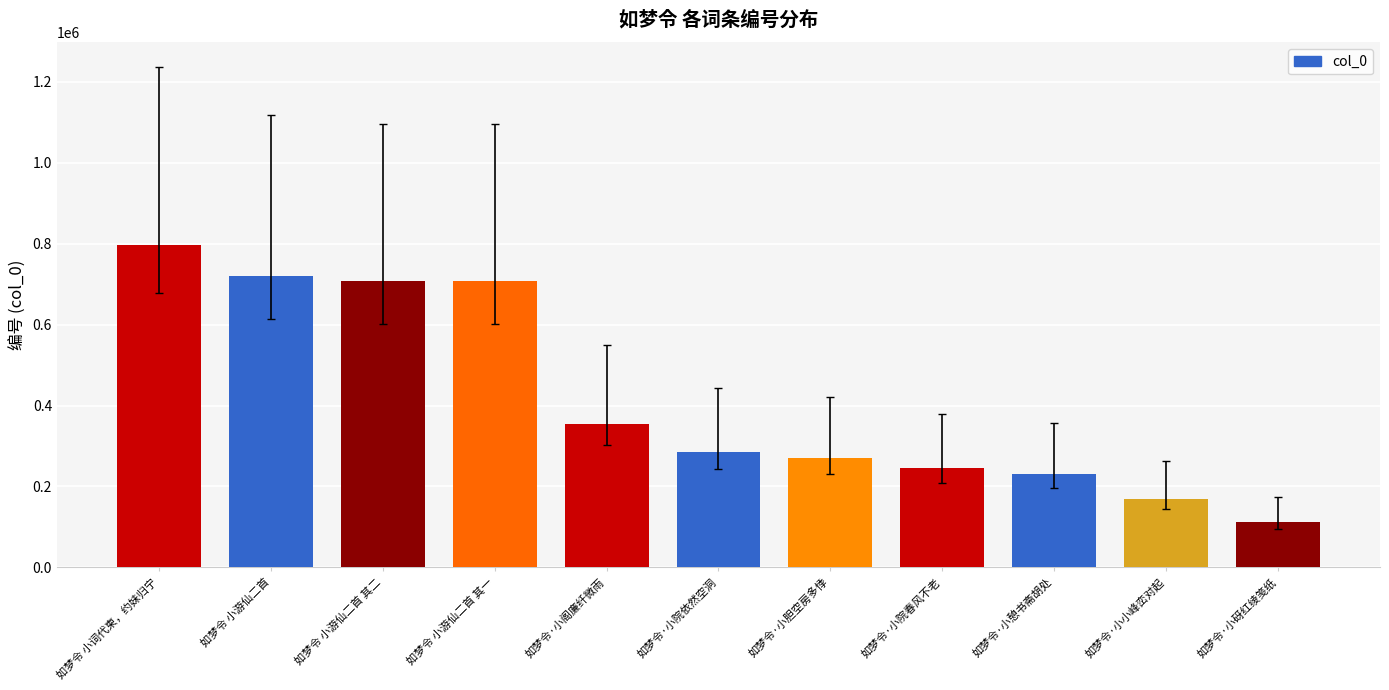

How many bars are there in total?

11